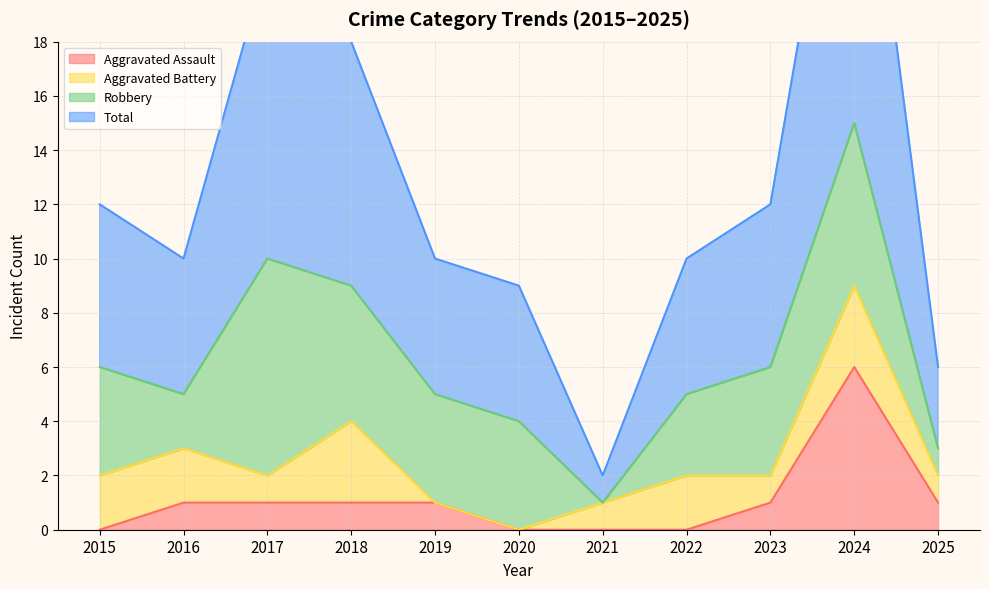

What is the average value of the Total series?

13